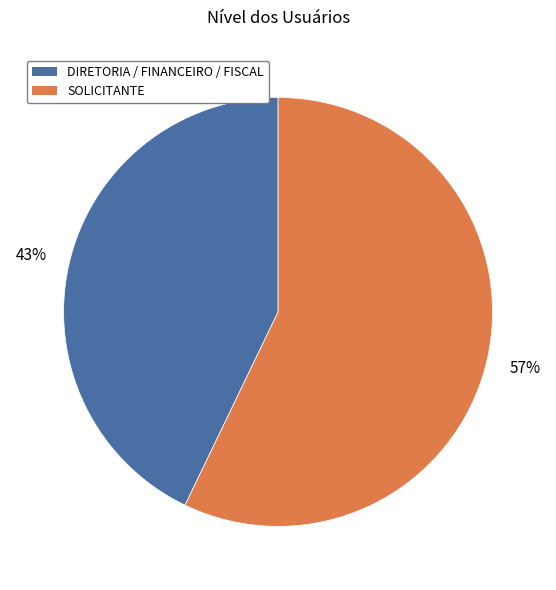

To the nearest percent, what portion does DIRETORIA / FINANCEIRO / FISCAL represent?

43%